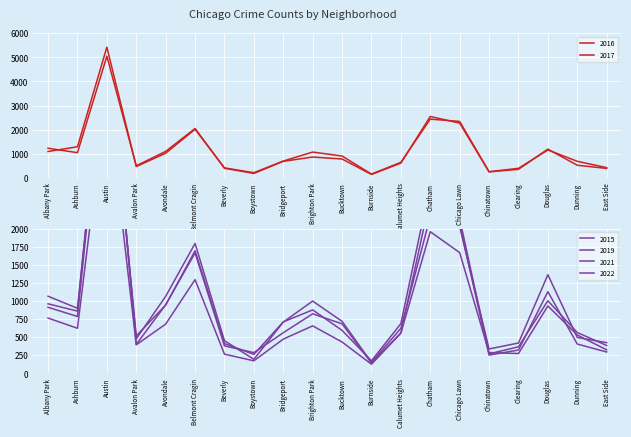

Count the number of categories in the chart.

20